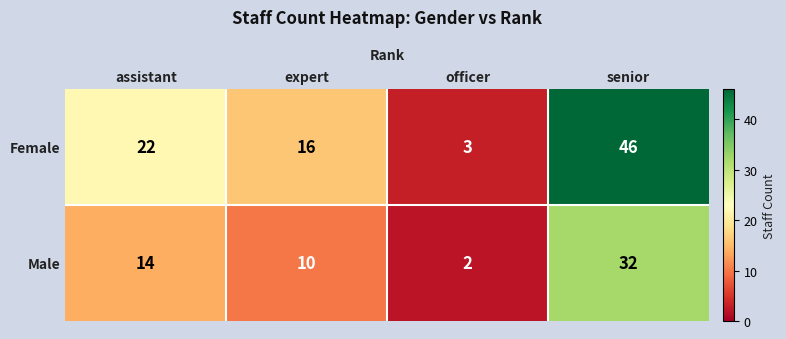

Reading left to right, what are all the values shown in this chart?

Female: assistant=22	expert=16	officer=3	senior=46
Male: assistant=14	expert=10	officer=2	senior=32